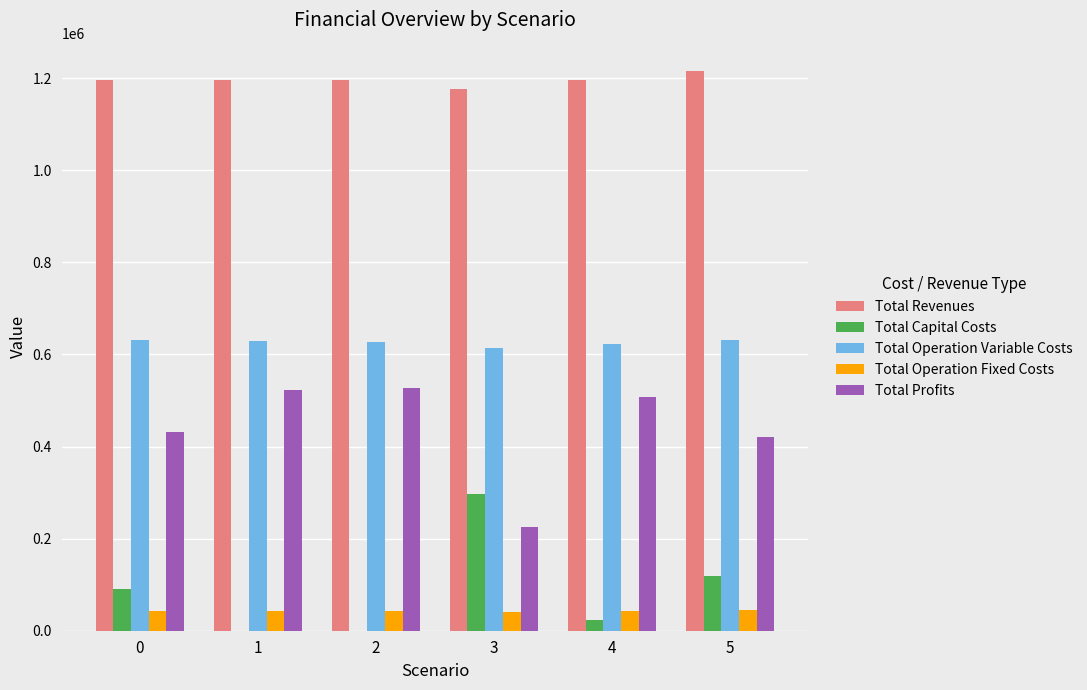

How many data points in Total Operation Fixed Costs are above 43043?

5